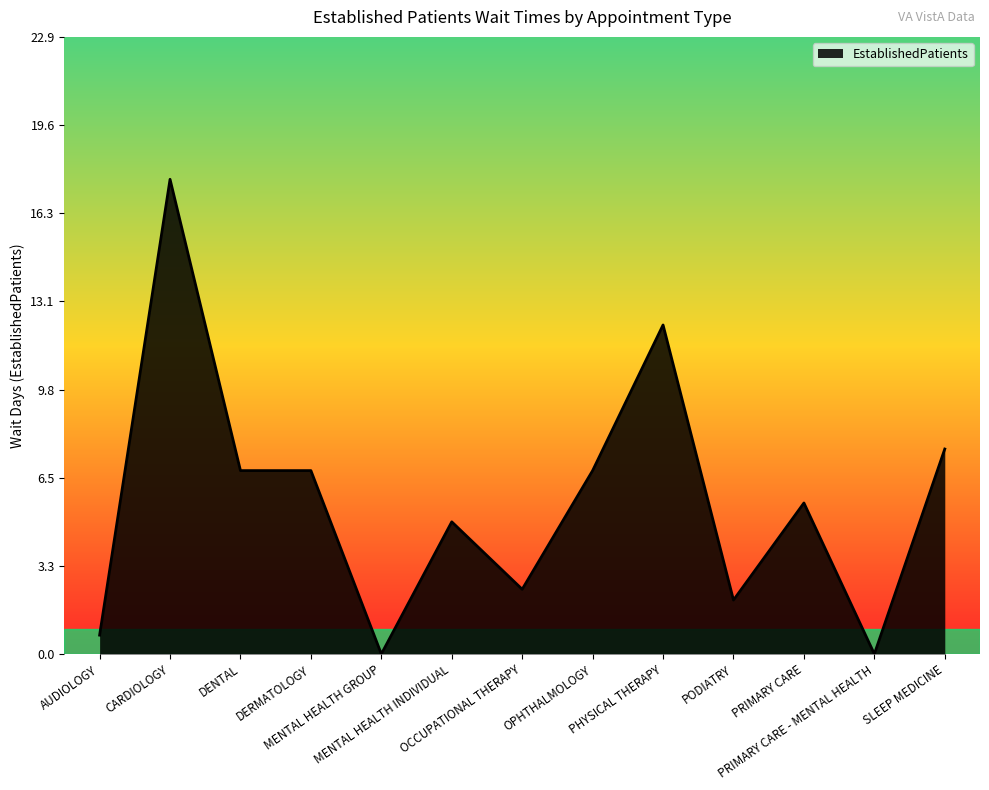

What is the maximum value shown in the chart?

17.6